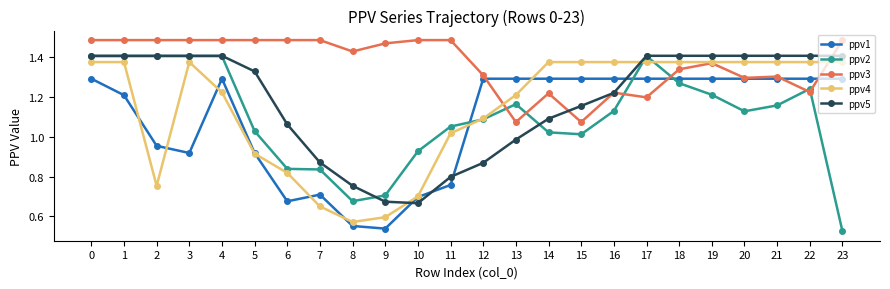

Which series has the largest range (max minus min)?

ppv2